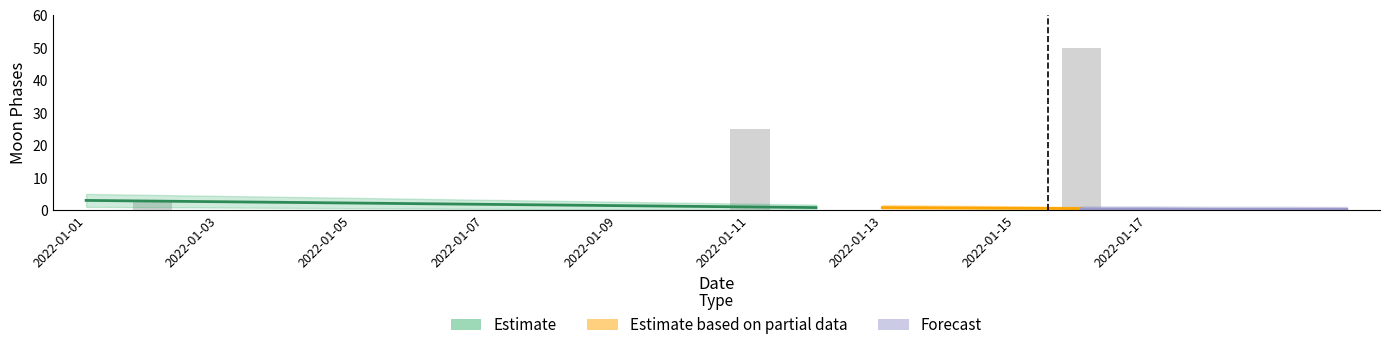

Are the bars grouped side by side (vs. stacked)?

No